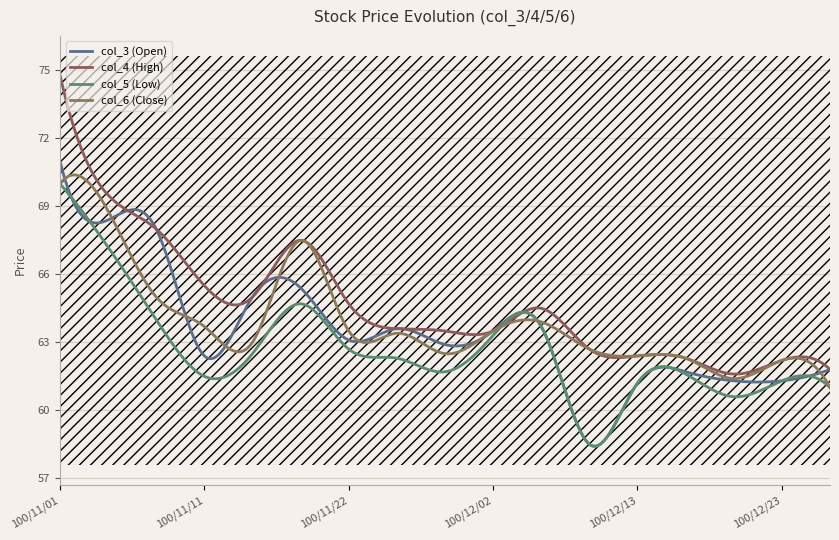

True or false: col_5 (Low) and col_4 (High) intersect in this chart.

False